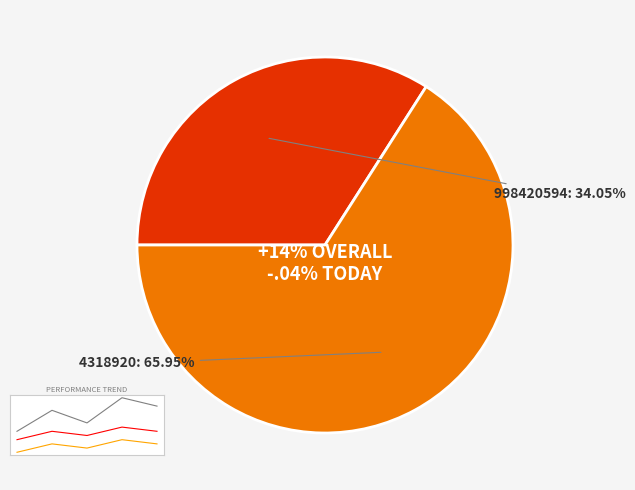

To the nearest percent, what portion does 998420594 represent?

34%